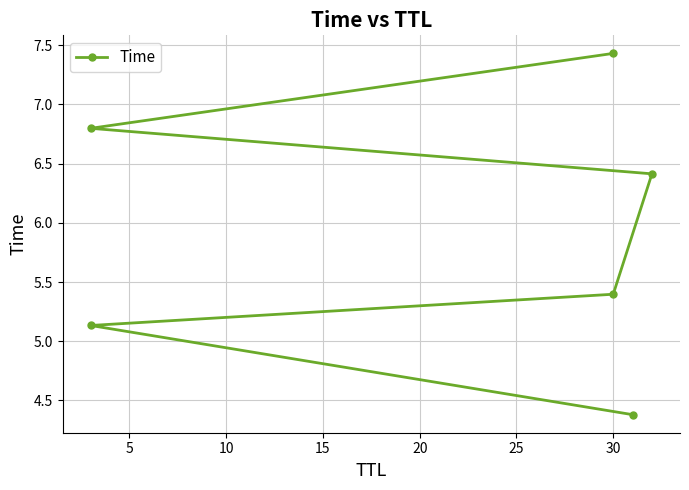

True or false: the data shows 9.7 at 15.

False